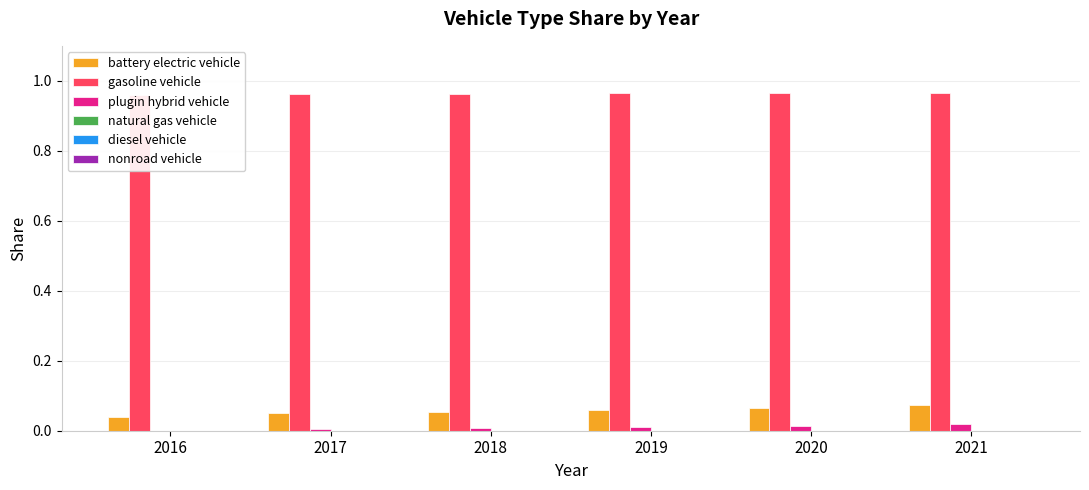

At which category does the chart reach its peak across all series?

2021